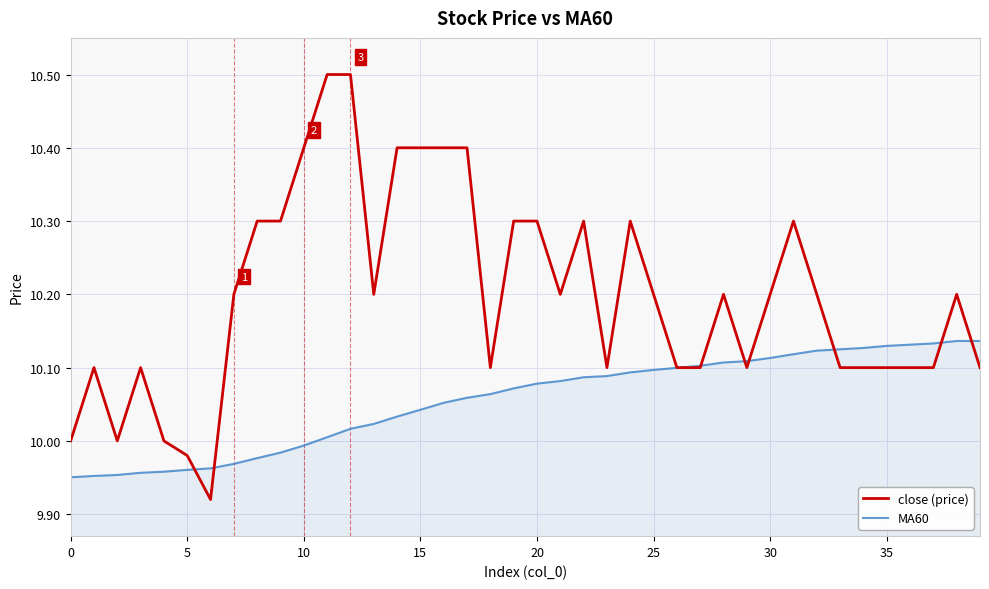

List the series in order of their peak value, lowest first.

MA60, close (price)